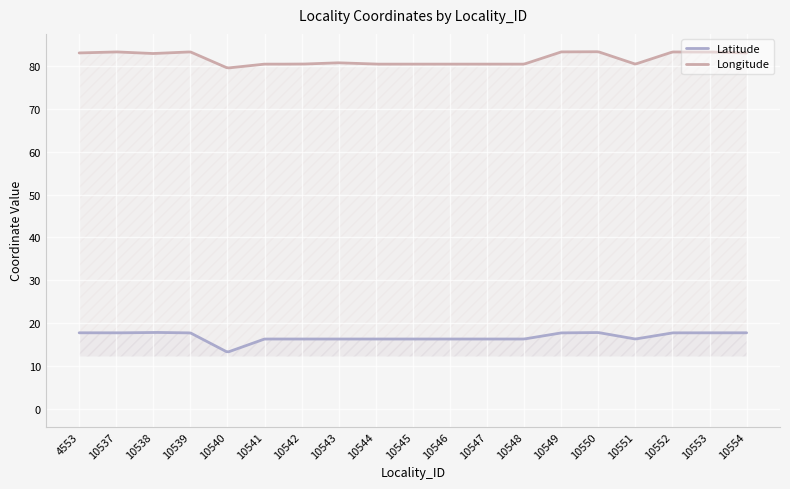

Which label corresponds to the smallest value in the chart?

10540